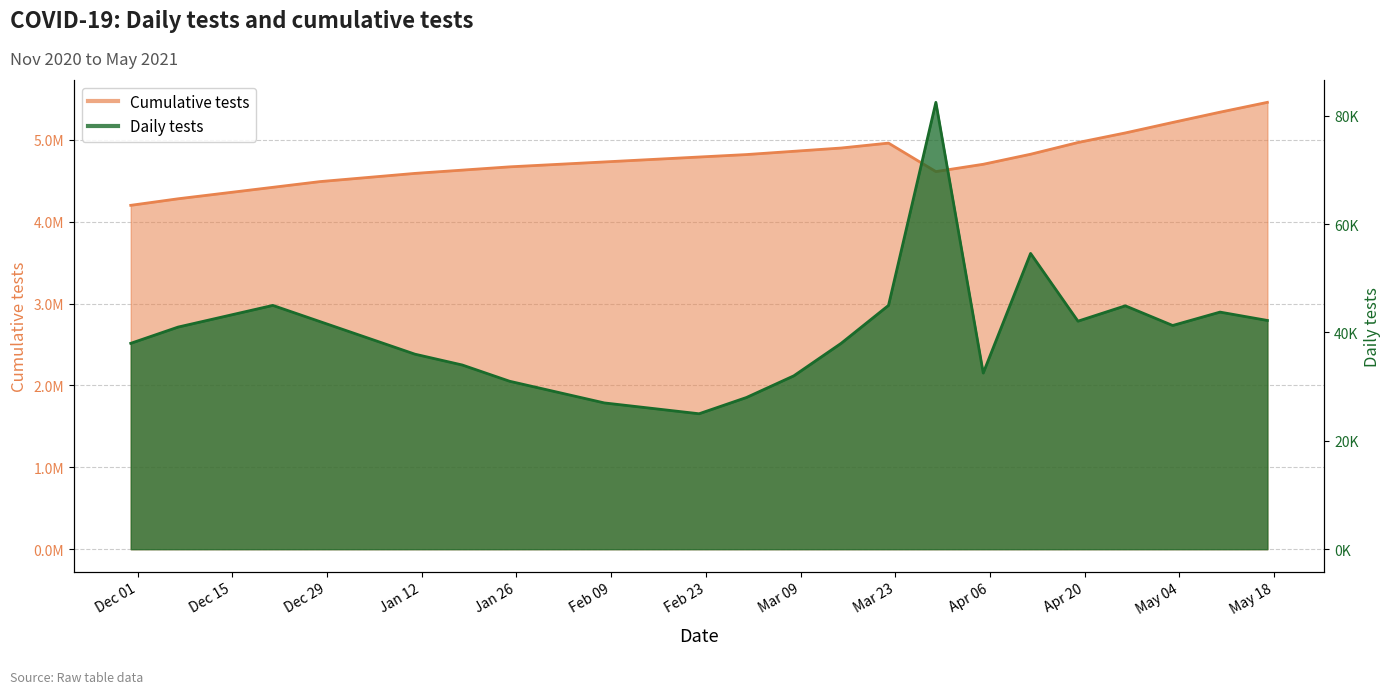

What value does the n_tests series have at 2021-04-19?

42089